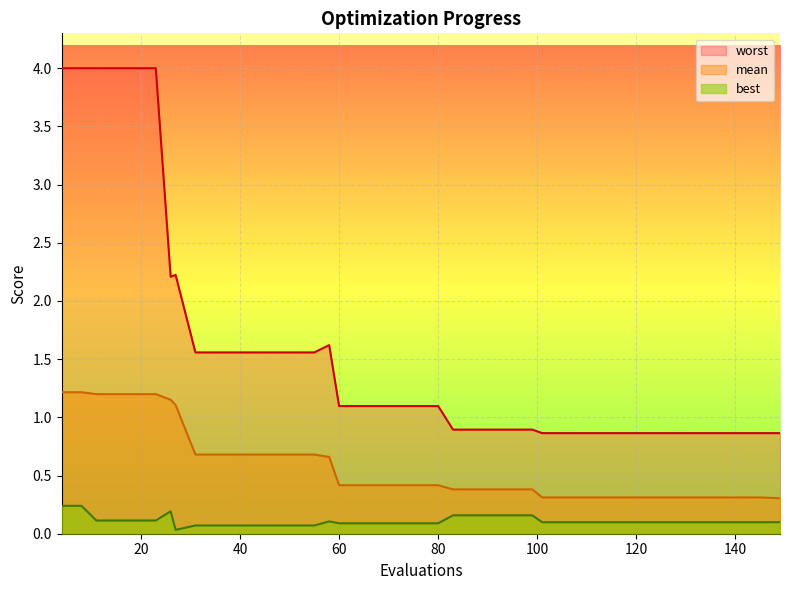

At which category does worst reach its first local valley?

26